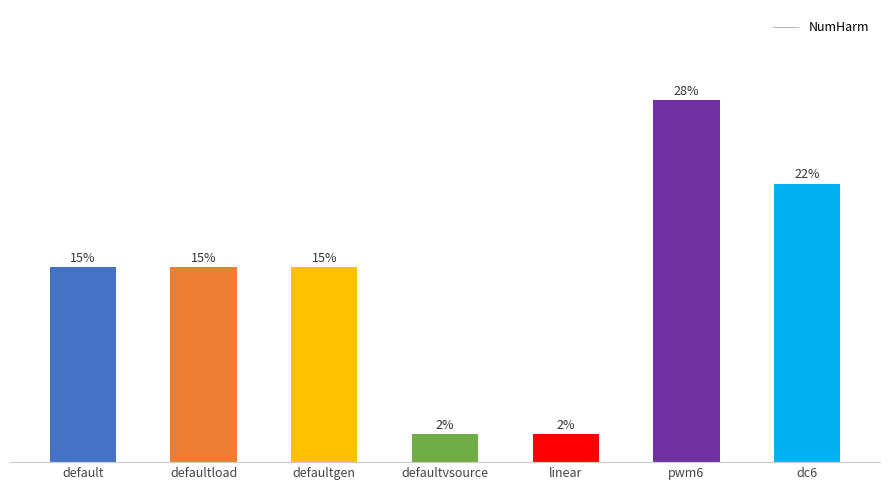

Rank the categories by value from highest to lowest.

pwm6, dc6, default, defaultload, defaultgen, defaultvsource, linear